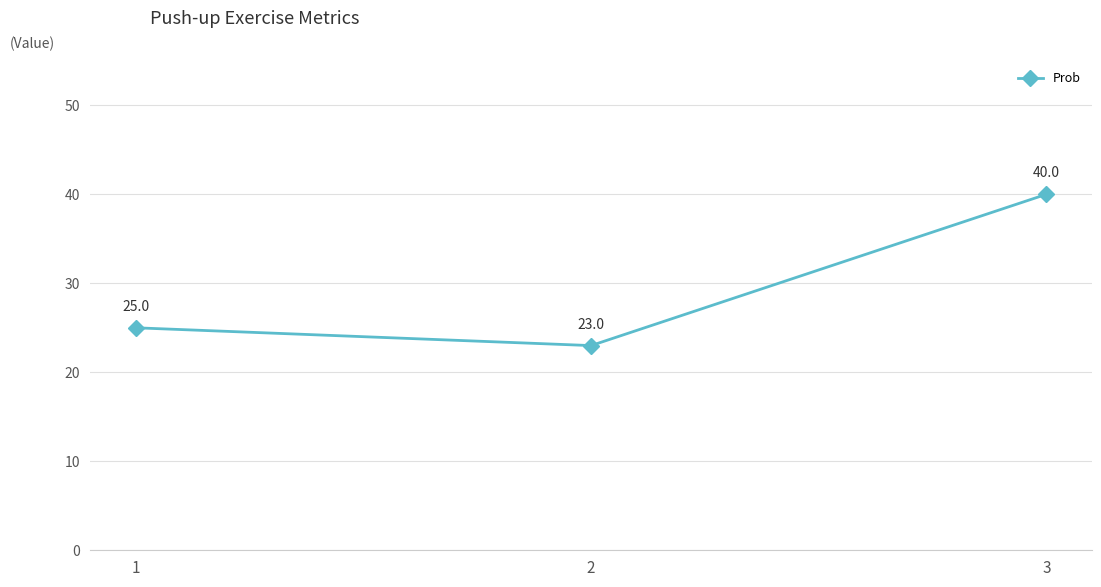

How many values are below 25?

1